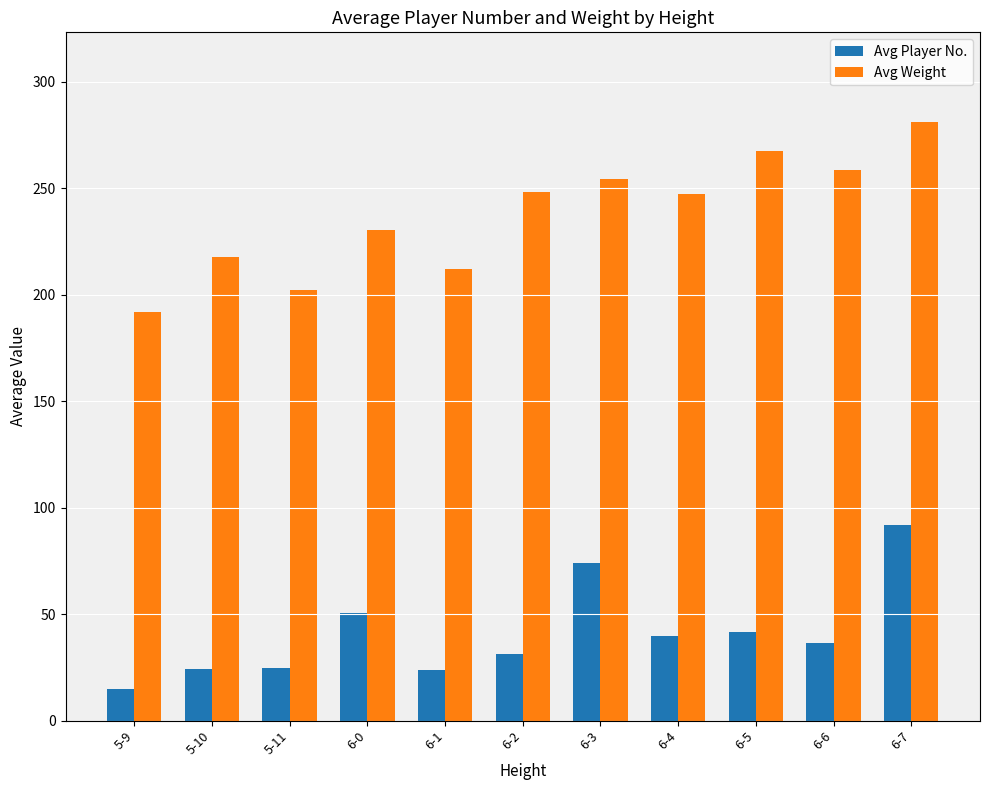

What is the label of the 3rd bar from the left?

5-11